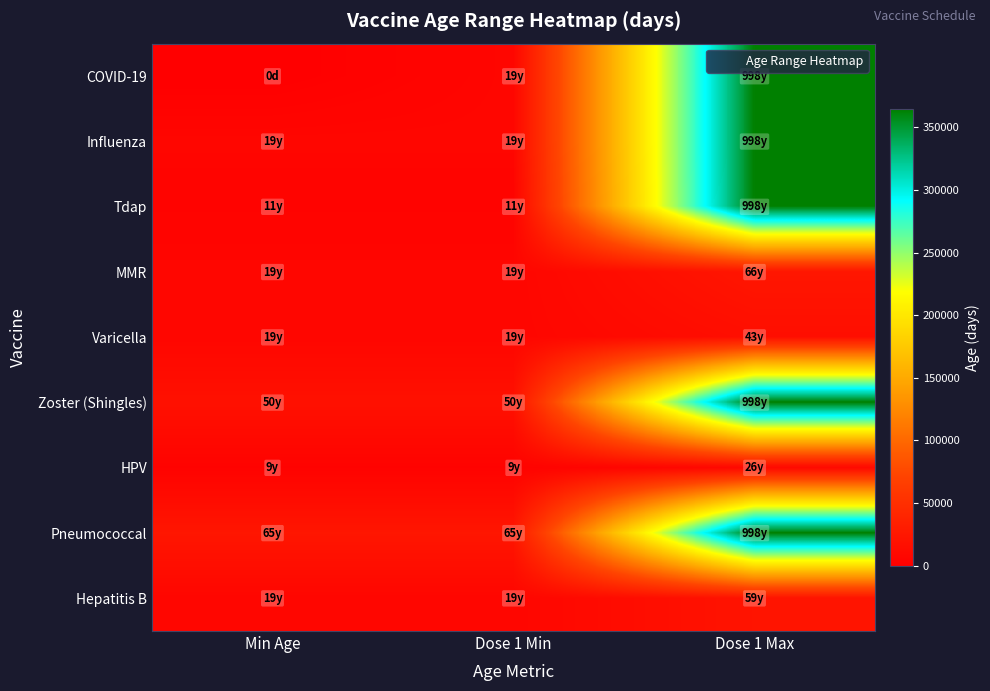

Which series changed the most between Min Age and Dose 1 Min?

COVID-19